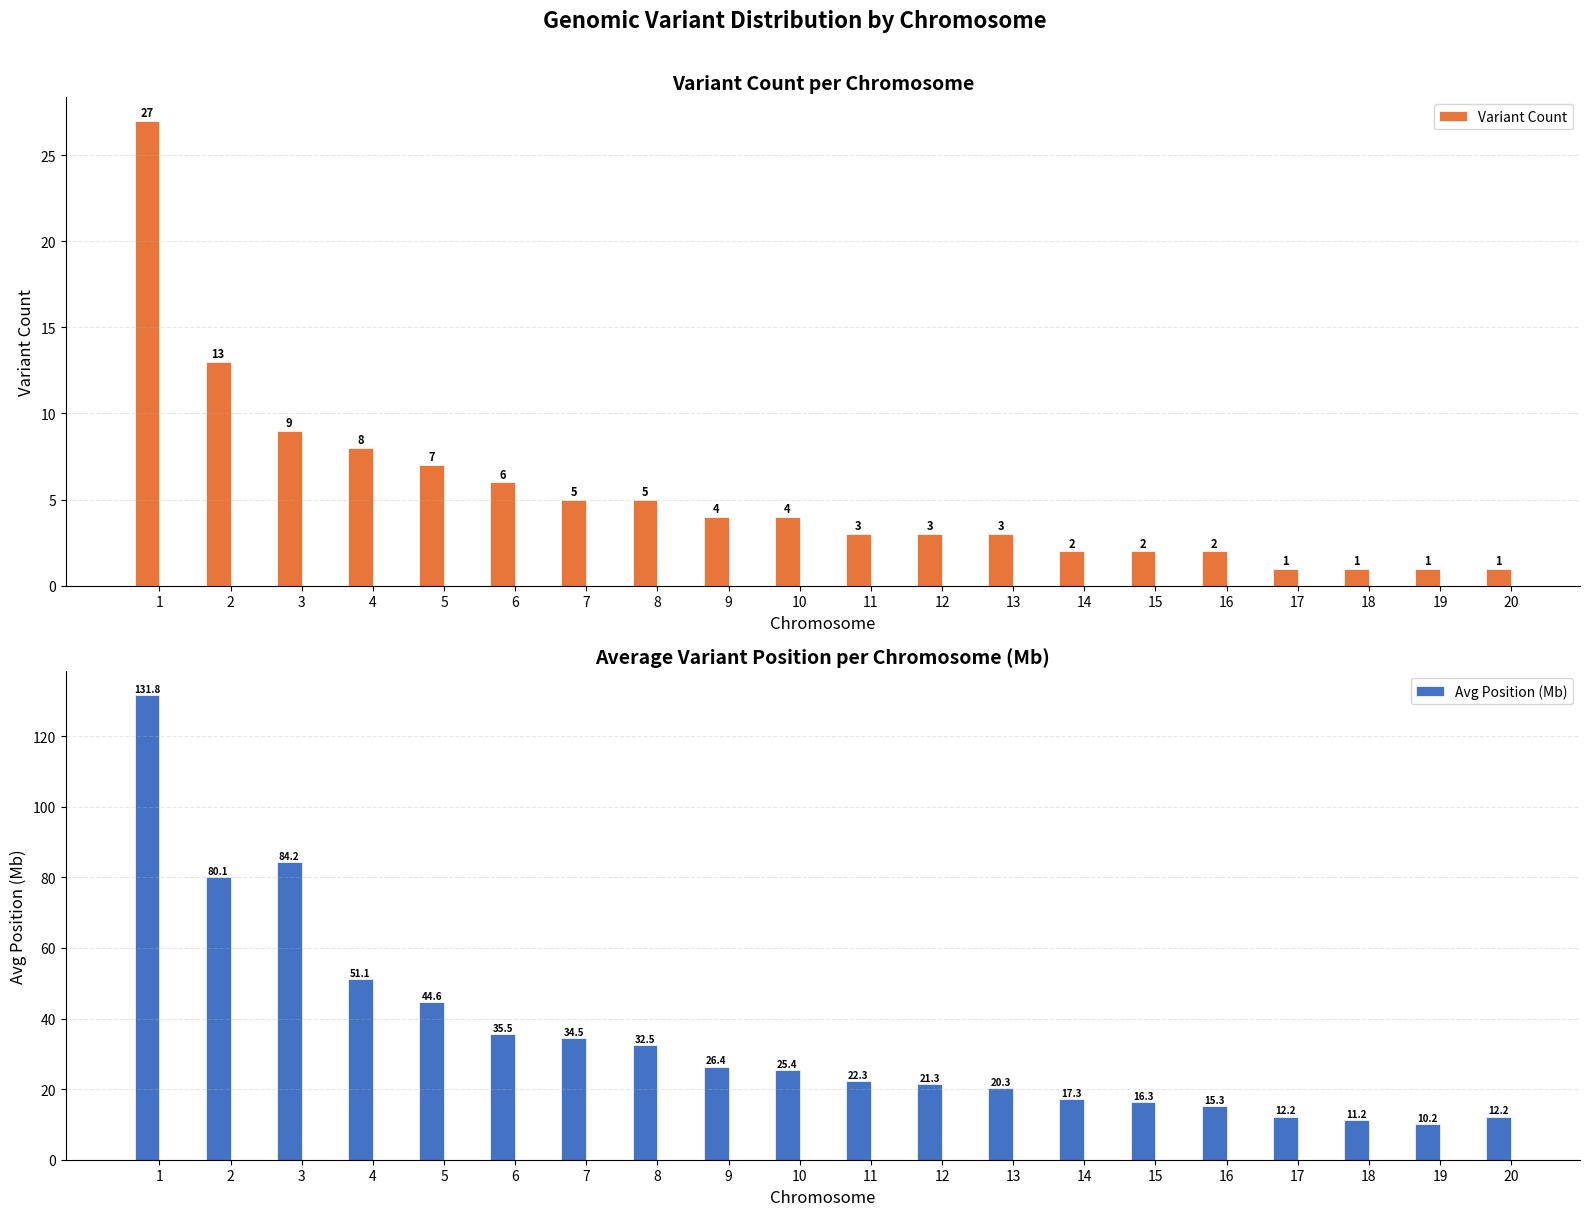

What is the difference between the second highest and minimum values in the Avg Position (Mb) series?

74.0